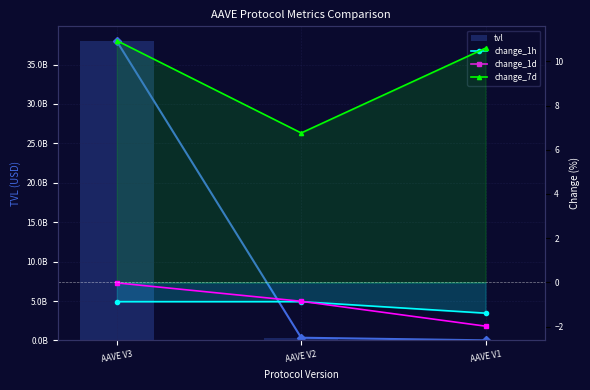

Does the chart contain stacked bars?

No